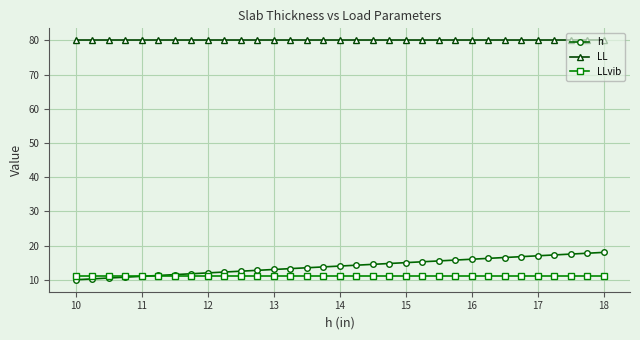

List the series in order of their peak value, highest first.

LL, h, LLvib